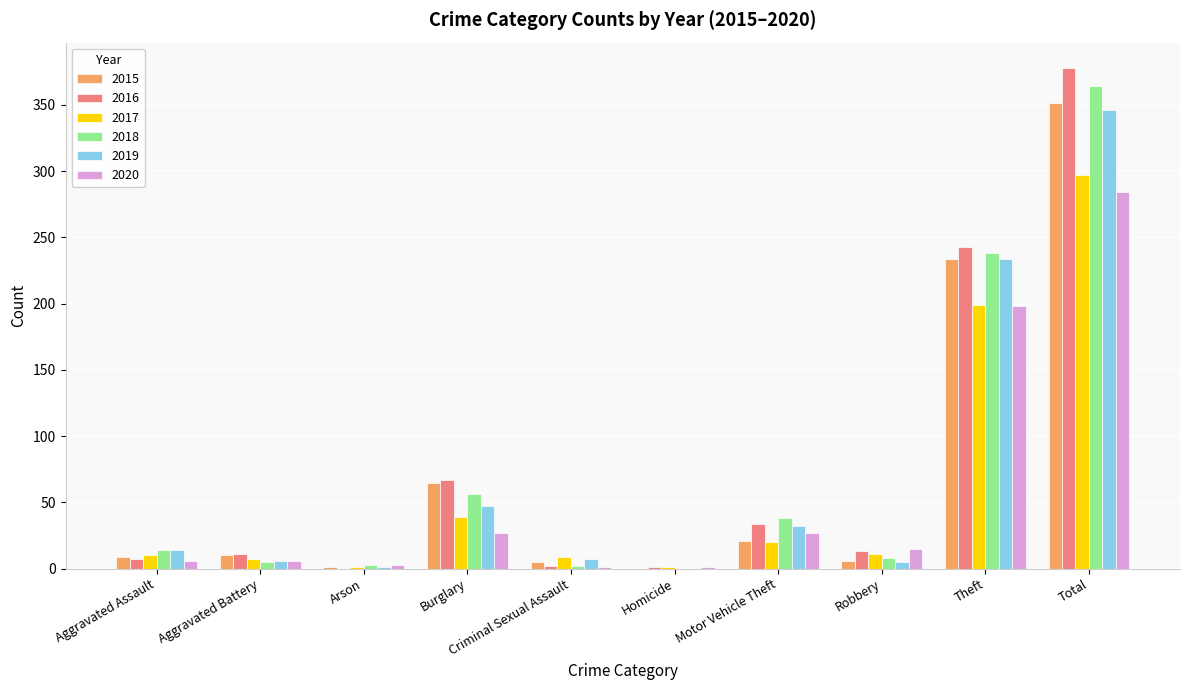

Which series has the widest spread of values?

2016